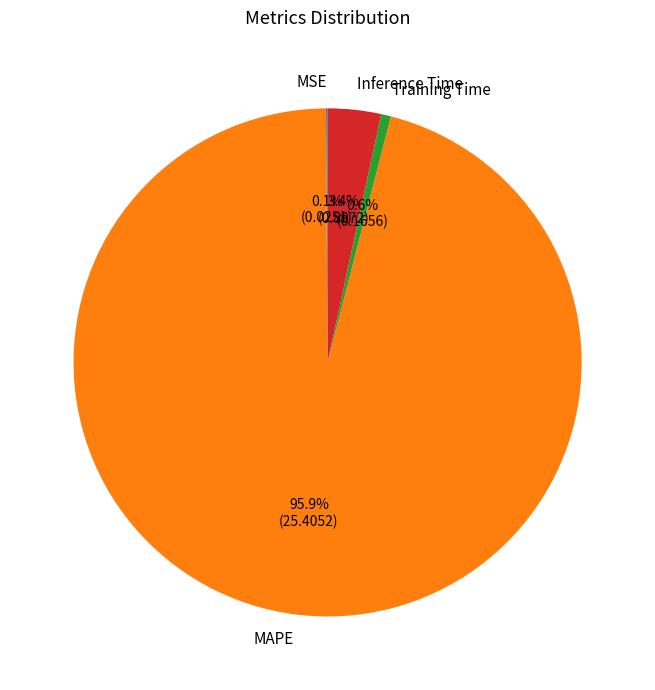

To the nearest percent, what portion does MAPE represent?

96%